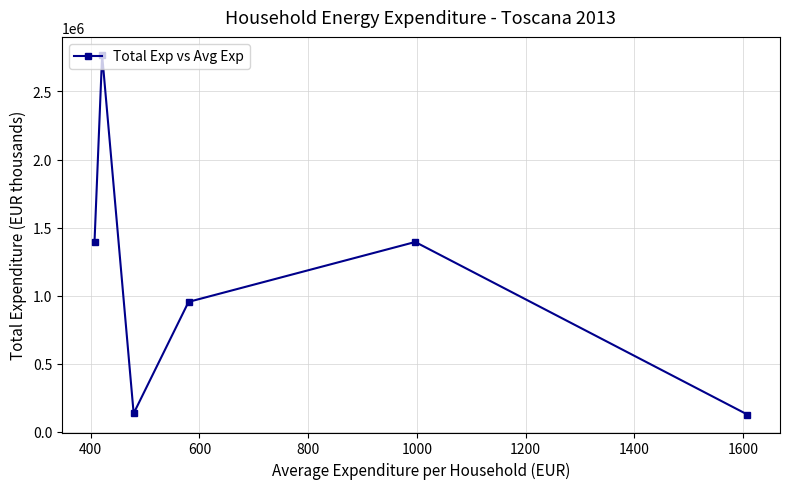

What is the difference between the second highest and second lowest values?

1258940